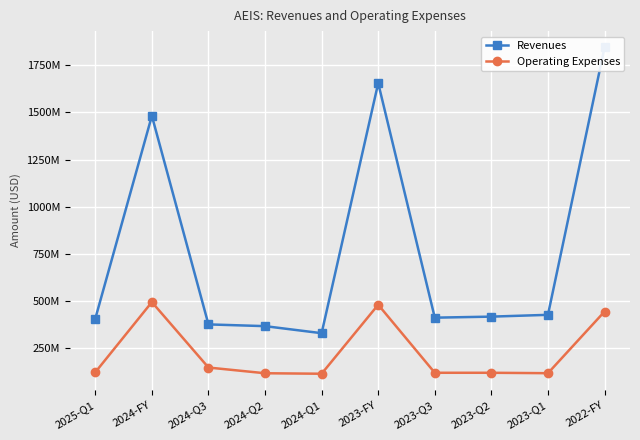

What value does the Operating Expenses series have at 2024-Q1?

112.2